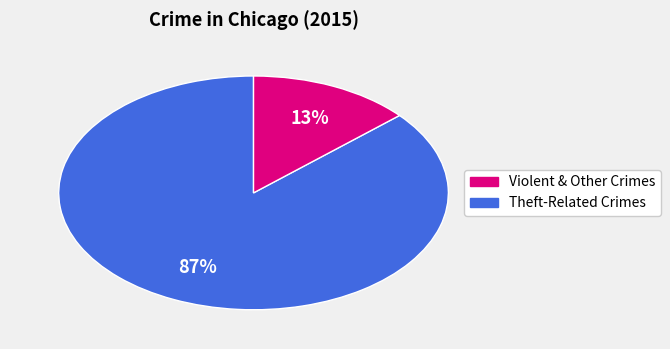

How many slices are in this pie chart?

2